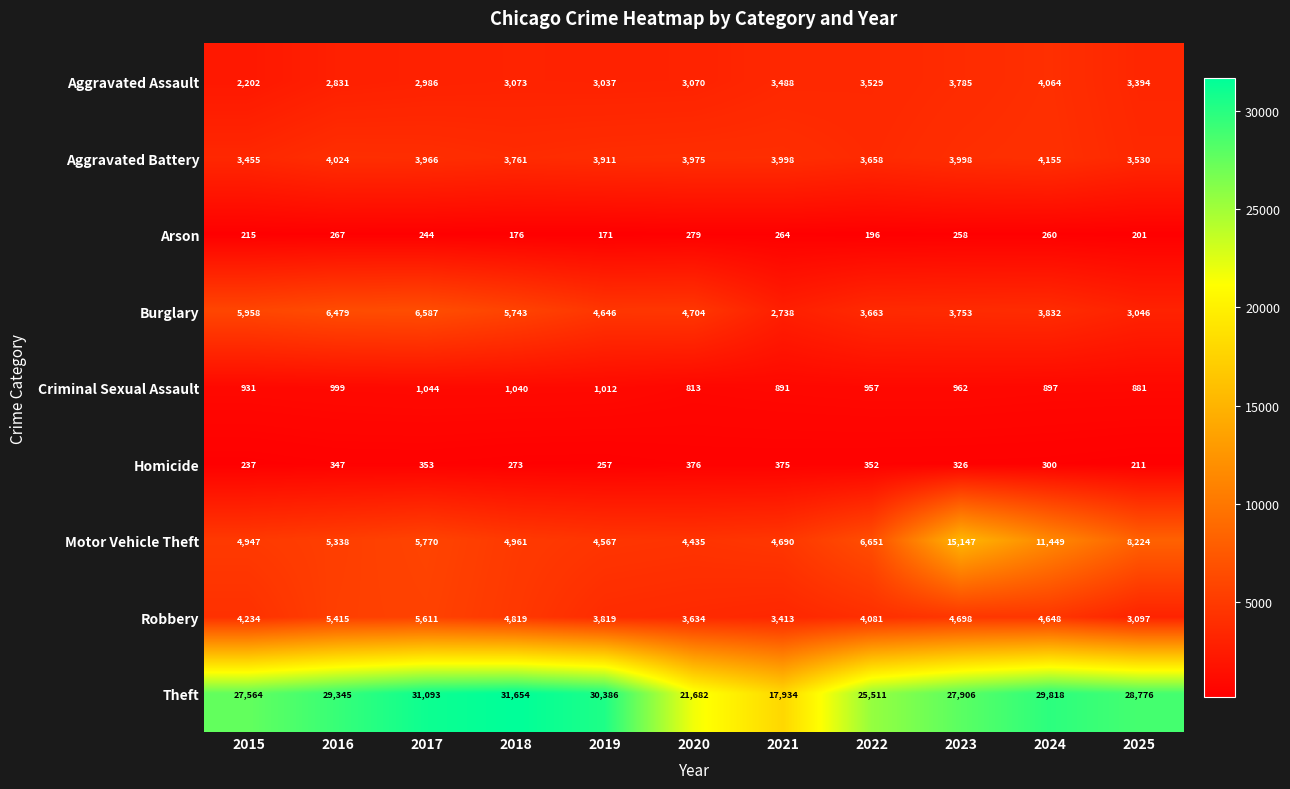

At which label does Theft first exceed 28776?

2016